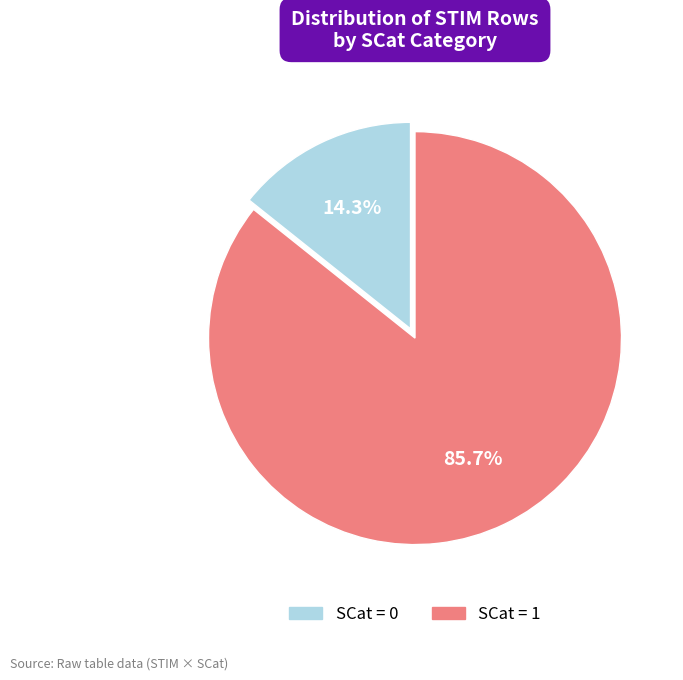

How many segments does this pie chart have?

2